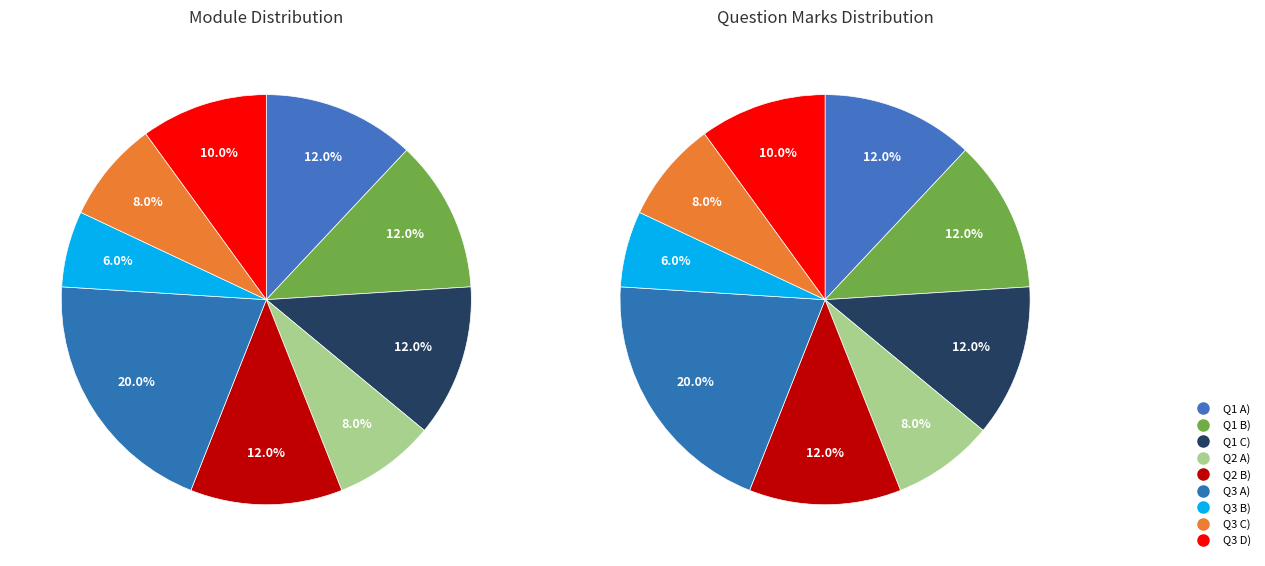

To the nearest percent, what portion does Q1 B) represent?

12%